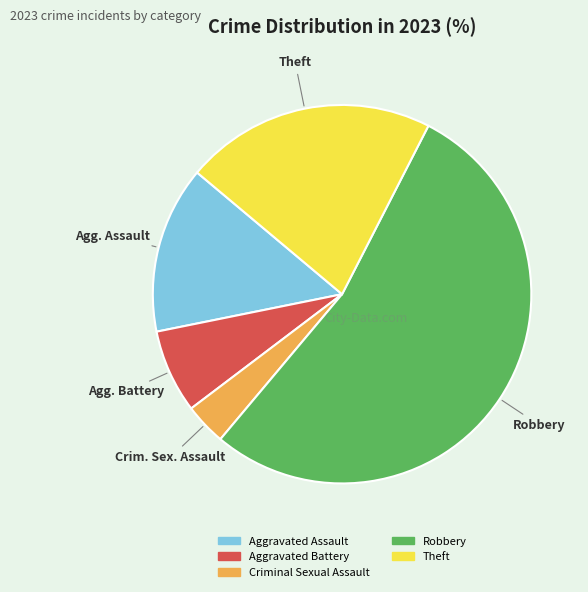

Rank the categories by value from highest to lowest.

Robbery, Theft, Aggravated Assault, Aggravated Battery, Criminal Sexual Assault